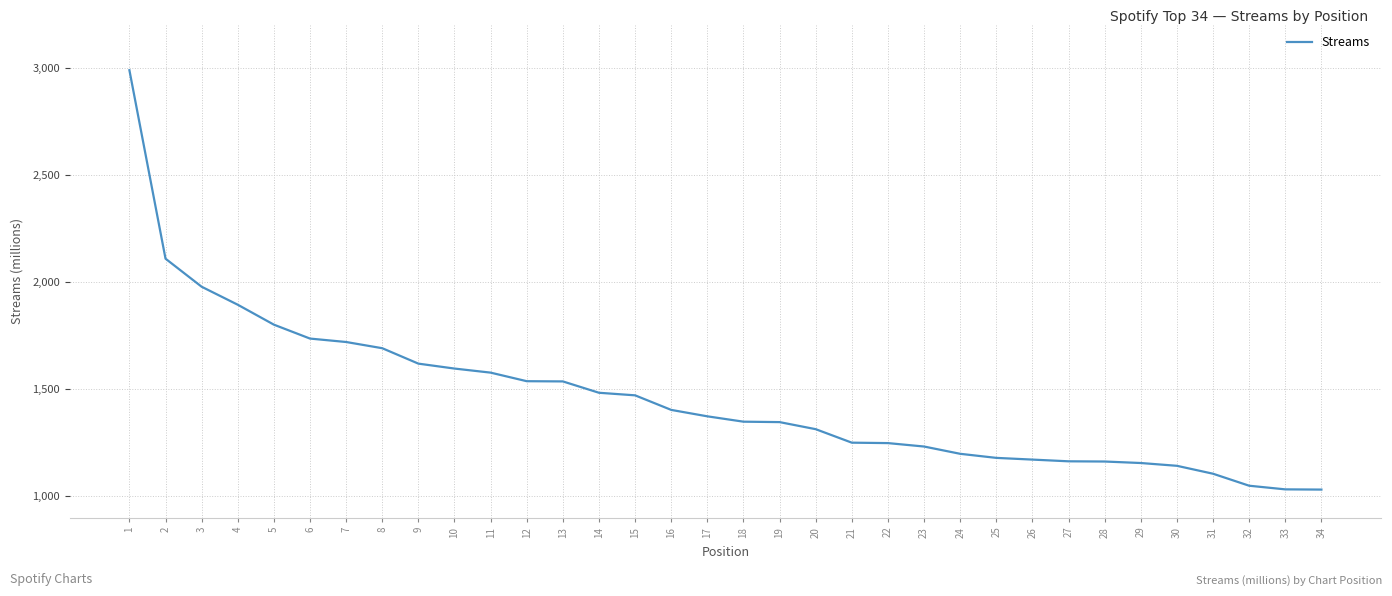

What is the greatest value displayed?

2989